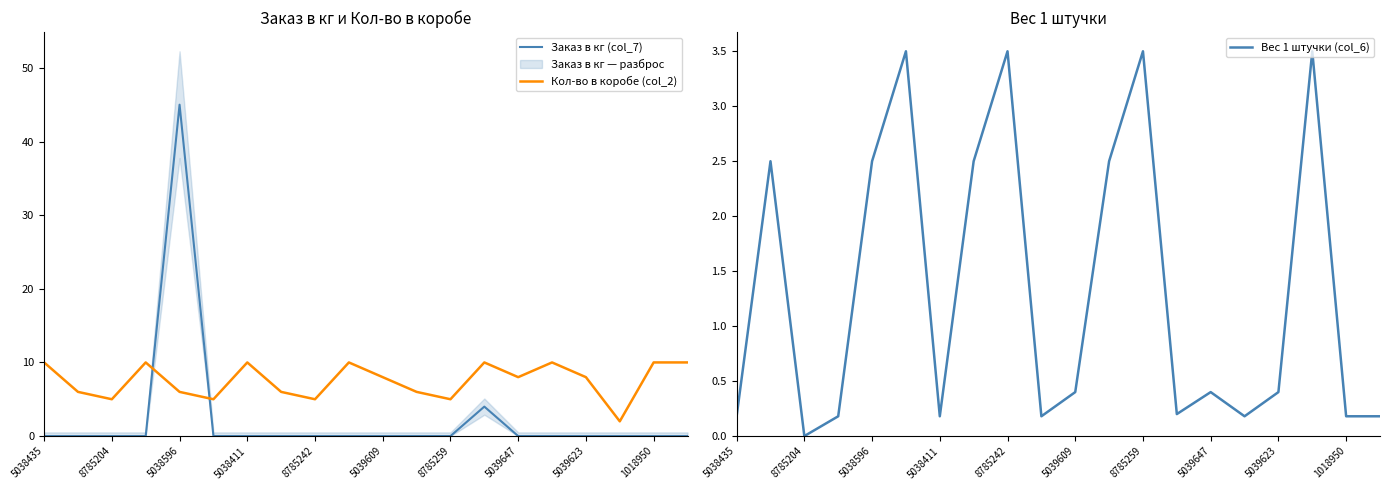

Which series has the largest total across all categories?

Кол-во в коробе (col_2)